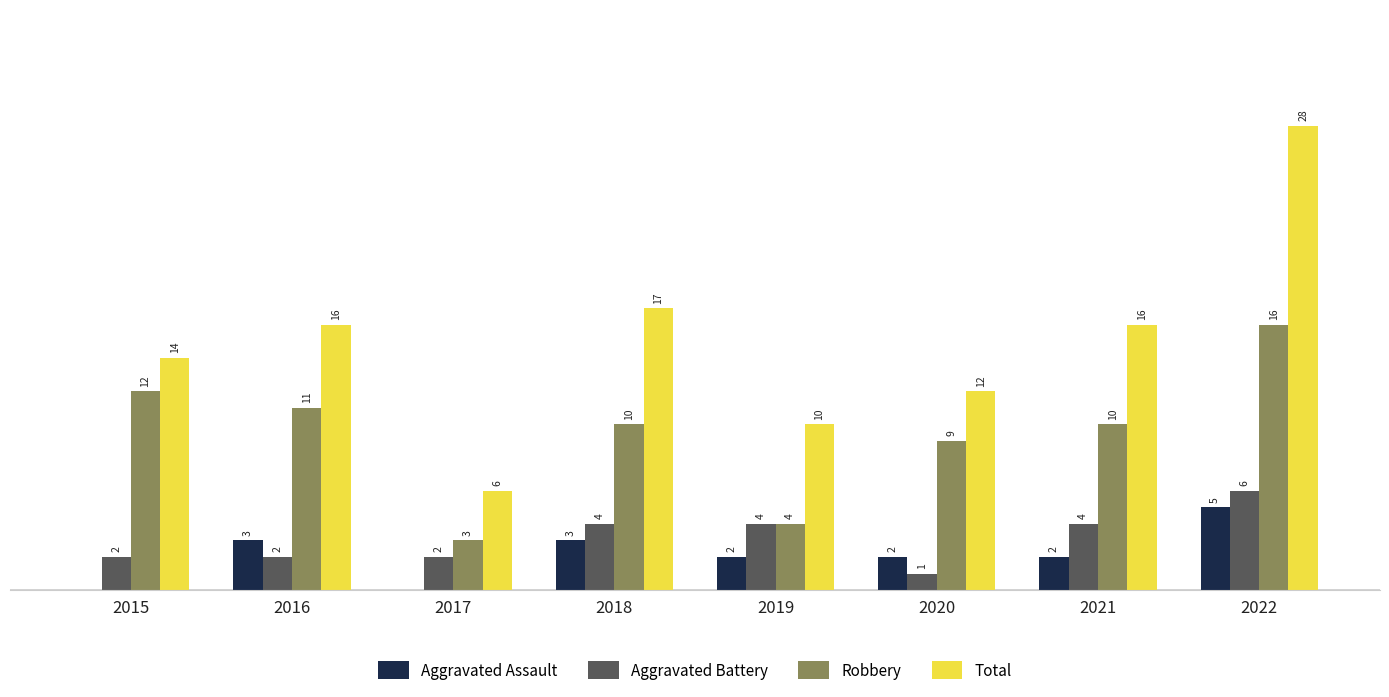

Is the value of Robbery at 2021 greater than the value of Aggravated Battery at 2019?

Yes